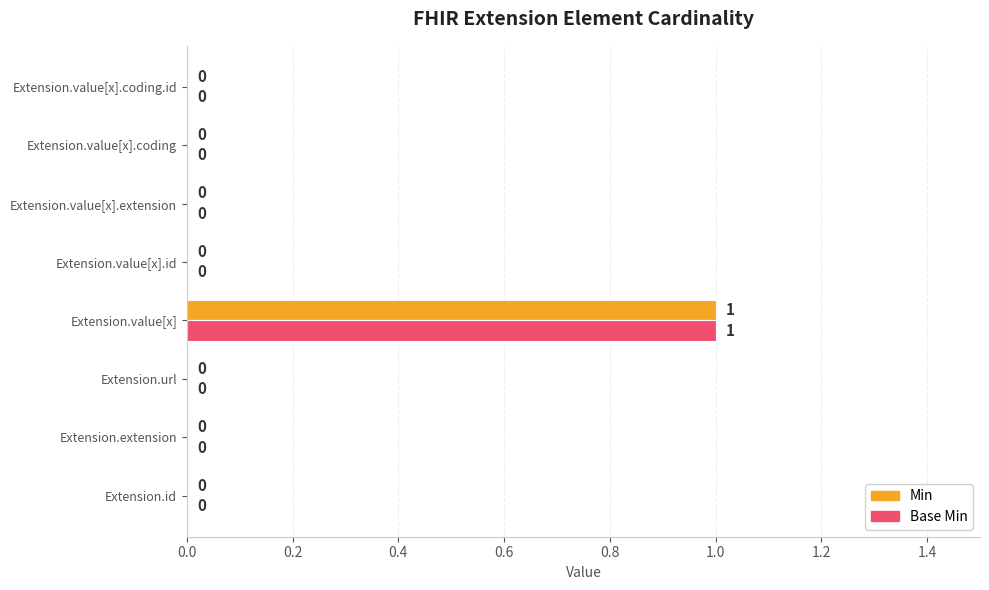

The Base Min series shows 0 at Extension.value[x].id. True or false?

True